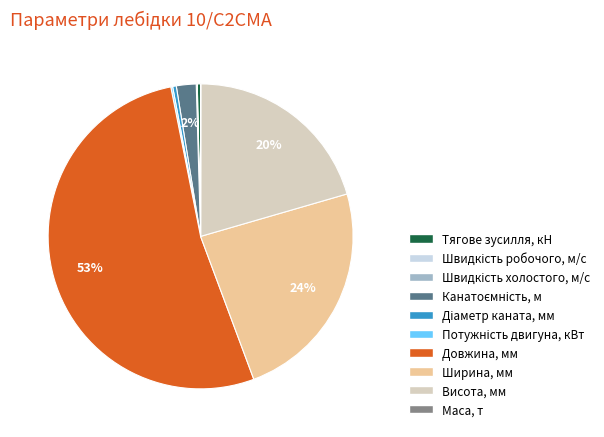

Does Висота, мм represent more than half of the total?

No